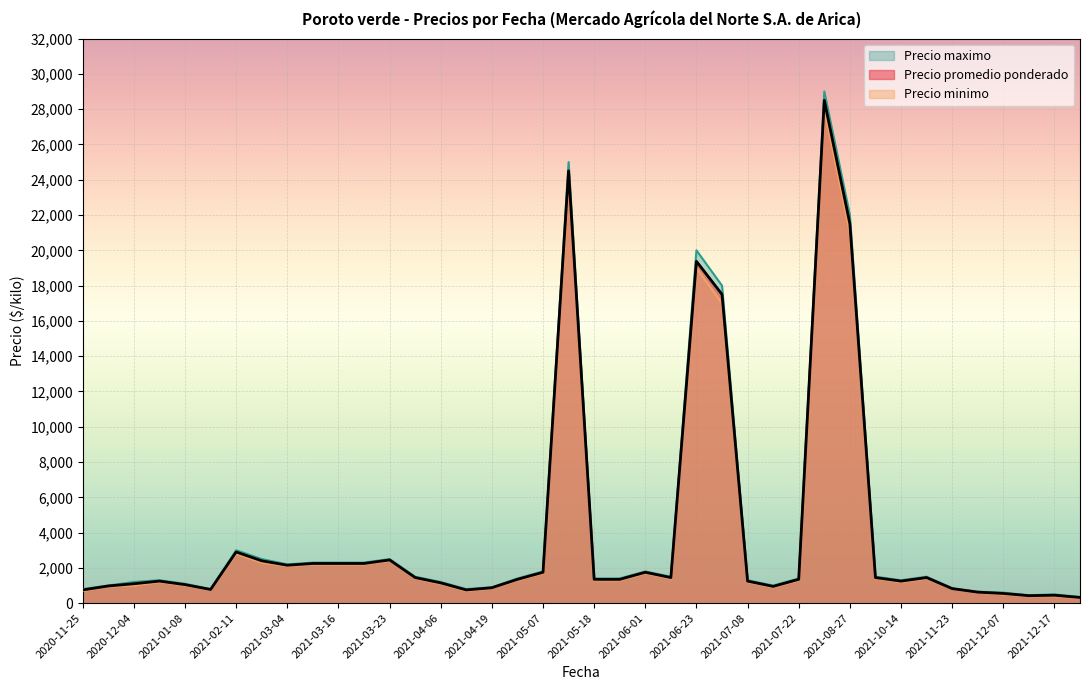

How many data points in Precio minimo are above 1300?

18